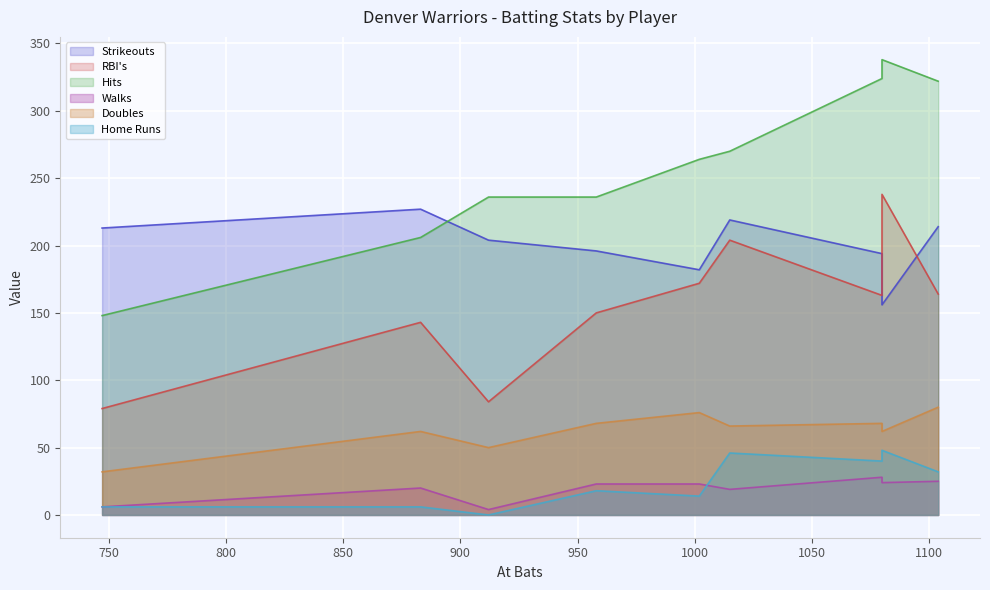

The value of RBI's at CF Juan Nunez is 164. True or false?

True